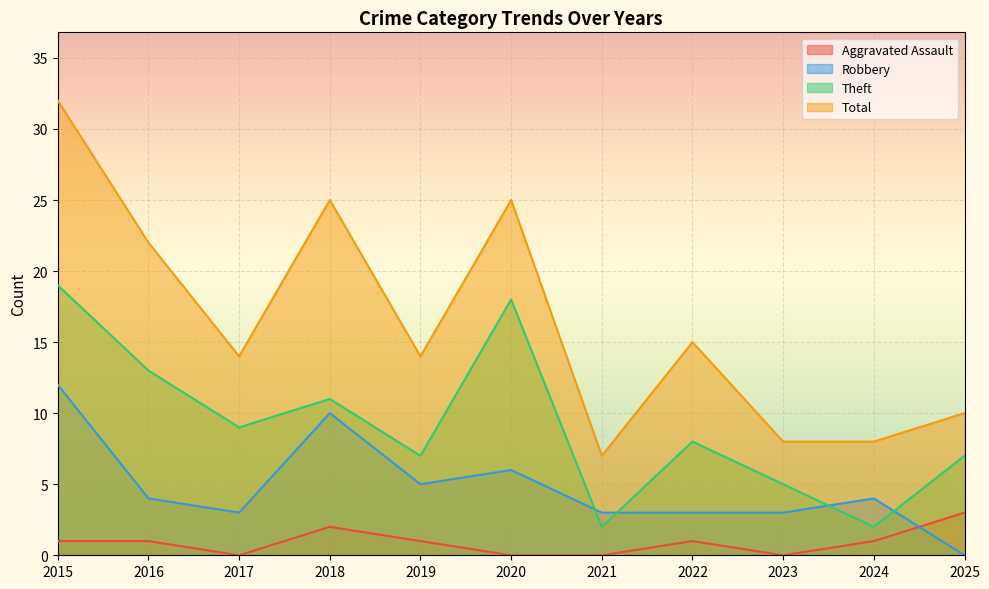

Is it true that Robbery equals 3 at 2017?

True